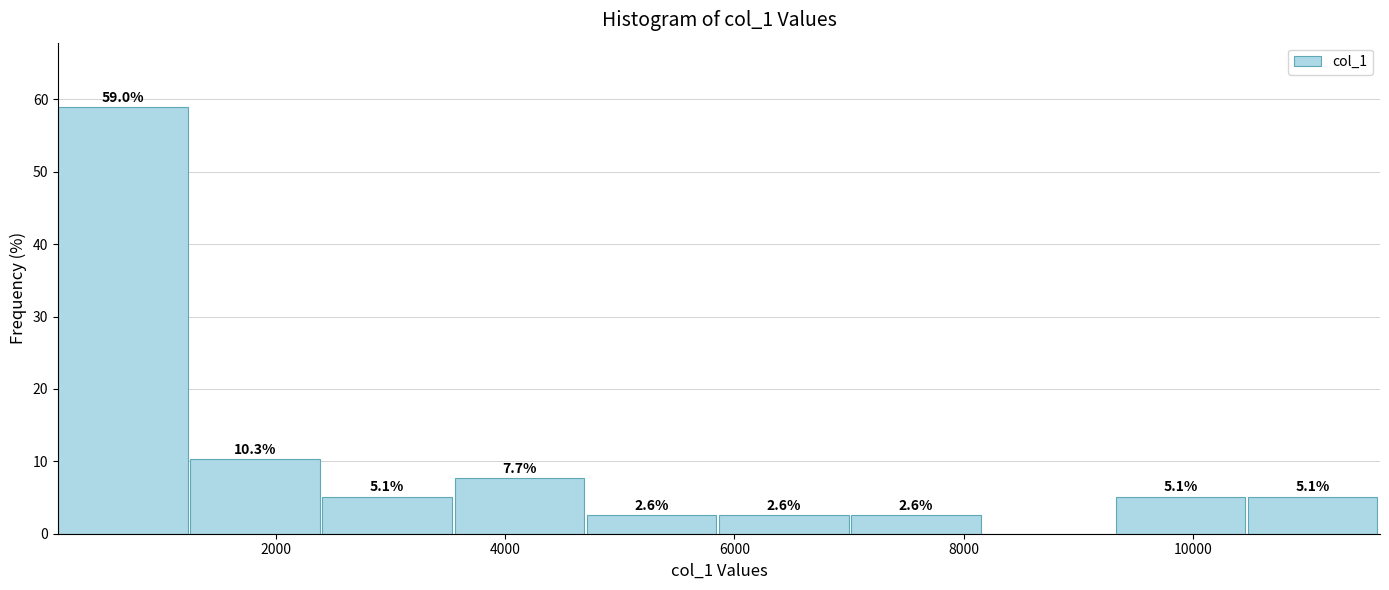

Which range on the x-axis has the tallest bar?

200 to 1200